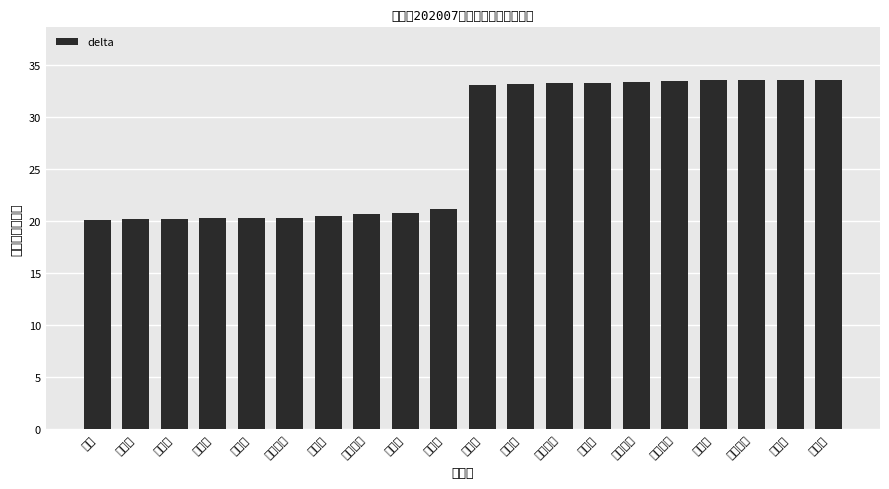

What is the sum of the values at 上野店 and 熊谷店?

67.1